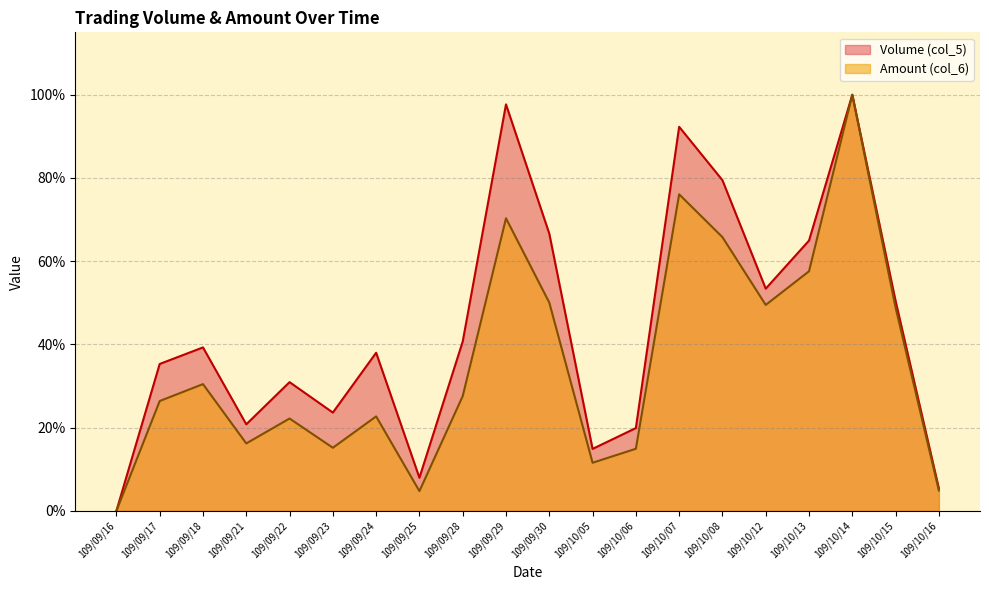

What is the label of the 7th point from the right?

109/10/07